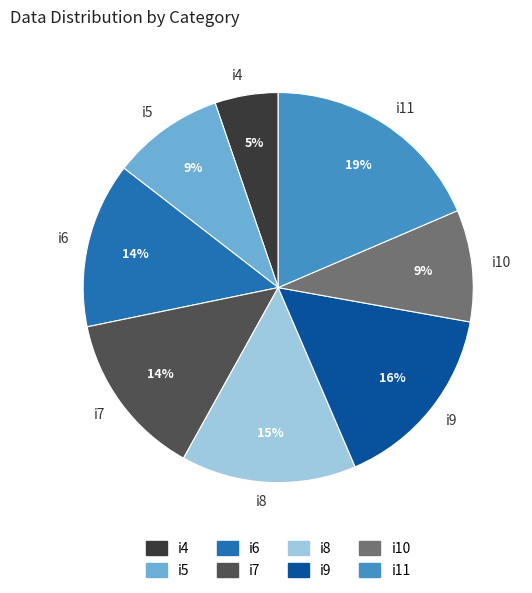

Does any single category account for the majority?

No